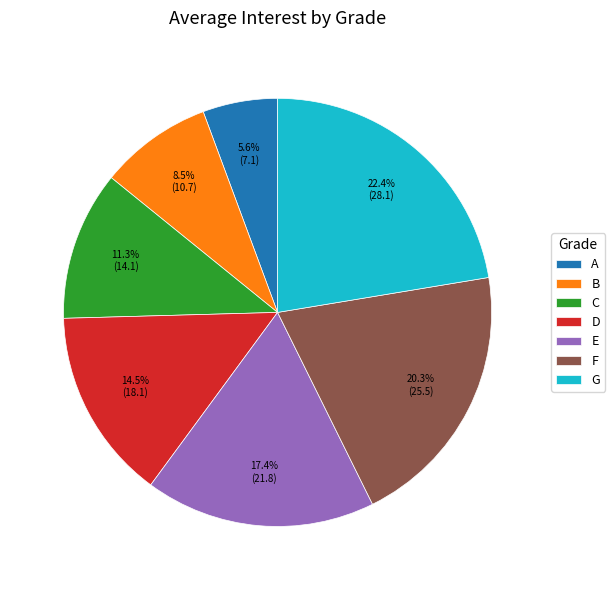

To the nearest percent, what percentage of the pie is E?

17%